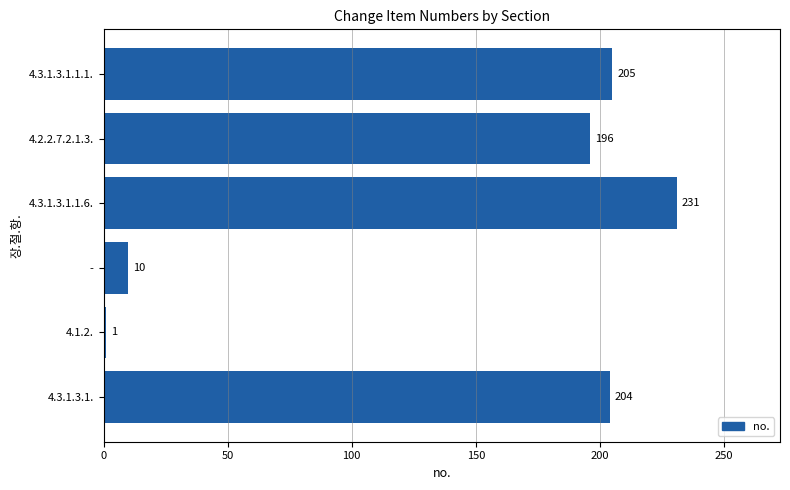

Which category has the highest value across all series?

4.3.1.3.1.1.6.